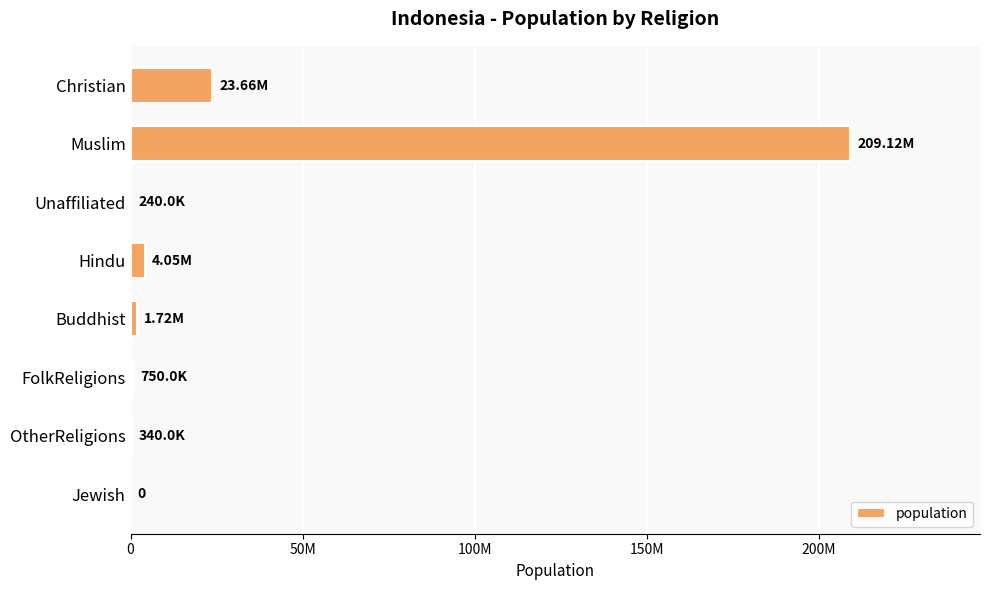

What is the sum of all values?

239880000